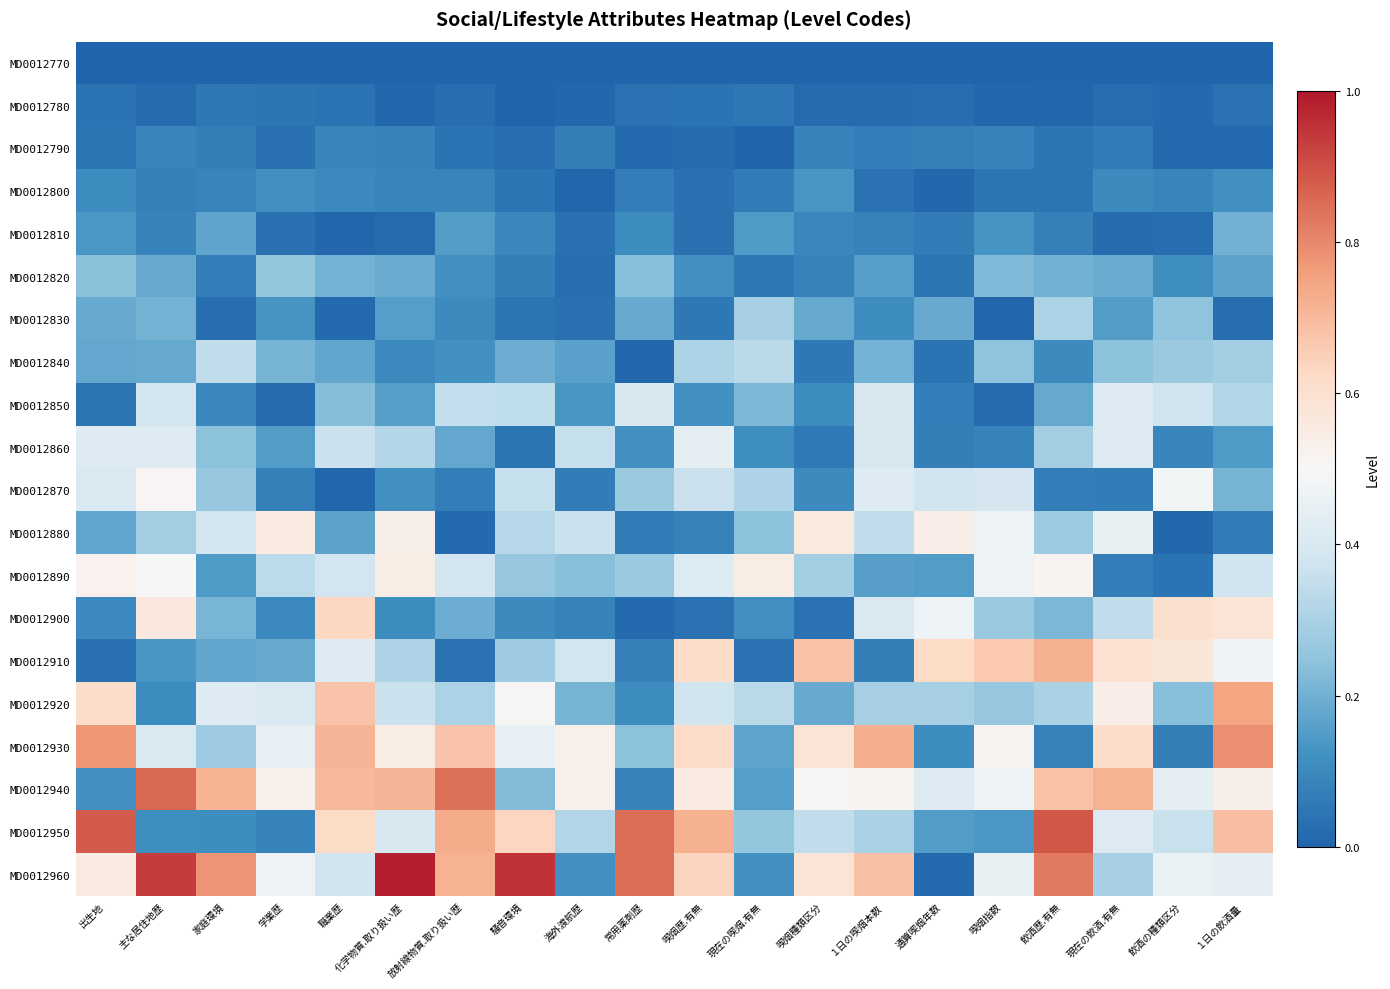

Reading right to left, transcribe all the data shown in this chart.

MD0012770: １日の飲酒量=0.0	飲酒の種類区分=0.0	現在の飲酒.有無=0.0	飲酒歴.有無=0.0	喫烟指数=0.0	通算喫烟年数=0.0	１日の喫烟本数=0.0	喫烟種類区分=0.0	現在の喫烟.有無=0.0	喫烟歴.有無=0.0	常用薬剤歴=0.0	海外渡航歴=0.0	騒音環境=0.0	放射線物質.取り扱い歴=0.0	化学物質.取り扱い歴=0.0	職業歴=0.0	学業歴=0.0	家庭環境=0.0	主な居住地歴=0.0	出生地=0.0
MD0012780: １日の飲酒量=0.0	飲酒の種類区分=0.0	現在の飲酒.有無=0.0	飲酒歴.有無=0.0	喫烟指数=0.0	通算喫烟年数=0.0	１日の喫烟本数=0.0	喫烟種類区分=0.0	現在の喫烟.有無=0.1	喫烟歴.有無=0.0	常用薬剤歴=0.0	海外渡航歴=0.0	騒音環境=0.0	放射線物質.取り扱い歴=0.0	化学物質.取り扱い歴=0.0	職業歴=0.0	学業歴=0.0	家庭環境=0.1	主な居住地歴=0.0	出生地=0.0
MD0012790: １日の飲酒量=0.0	飲酒の種類区分=0.0	現在の飲酒.有無=0.1	飲酒歴.有無=0.0	喫烟指数=0.1	通算喫烟年数=0.1	１日の喫烟本数=0.1	喫烟種類区分=0.1	現在の喫烟.有無=0.0	喫烟歴.有無=0.0	常用薬剤歴=0.0	海外渡航歴=0.1	騒音環境=0.0	放射線物質.取り扱い歴=0.0	化学物質.取り扱い歴=0.1	職業歴=0.1	学業歴=0.0	家庭環境=0.1	主な居住地歴=0.1	出生地=0.0
MD0012800: １日の飲酒量=0.1	飲酒の種類区分=0.1	現在の飲酒.有無=0.1	飲酒歴.有無=0.0	喫烟指数=0.0	通算喫烟年数=0.0	１日の喫烟本数=0.0	喫烟種類区分=0.1	現在の喫烟.有無=0.1	喫烟歴.有無=0.0	常用薬剤歴=0.1	海外渡航歴=0.0	騒音環境=0.0	放射線物質.取り扱い歴=0.1	化学物質.取り扱い歴=0.1	職業歴=0.1	学業歴=0.1	家庭環境=0.1	主な居住地歴=0.1	出生地=0.1
MD0012810: １日の飲酒量=0.2	飲酒の種類区分=0.0	現在の飲酒.有無=0.0	飲酒歴.有無=0.1	喫烟指数=0.1	通算喫烟年数=0.1	１日の喫烟本数=0.1	喫烟種類区分=0.1	現在の喫烟.有無=0.1	喫烟歴.有無=0.0	常用薬剤歴=0.1	海外渡航歴=0.0	騒音環境=0.1	放射線物質.取り扱い歴=0.2	化学物質.取り扱い歴=0.0	職業歴=0.0	学業歴=0.0	家庭環境=0.2	主な居住地歴=0.1	出生地=0.1
MD0012820: １日の飲酒量=0.2	飲酒の種類区分=0.1	現在の飲酒.有無=0.2	飲酒歴.有無=0.2	喫烟指数=0.2	通算喫烟年数=0.0	１日の喫烟本数=0.2	喫烟種類区分=0.1	現在の喫烟.有無=0.1	喫烟歴.有無=0.1	常用薬剤歴=0.2	海外渡航歴=0.0	騒音環境=0.1	放射線物質.取り扱い歴=0.1	化学物質.取り扱い歴=0.2	職業歴=0.2	学業歴=0.3	家庭環境=0.1	主な居住地歴=0.2	出生地=0.2
MD0012830: １日の飲酒量=0.0	飲酒の種類区分=0.2	現在の飲酒.有無=0.2	飲酒歴.有無=0.3	喫烟指数=0.0	通算喫烟年数=0.2	１日の喫烟本数=0.1	喫烟種類区分=0.2	現在の喫烟.有無=0.3	喫烟歴.有無=0.1	常用薬剤歴=0.2	海外渡航歴=0.0	騒音環境=0.0	放射線物質.取り扱い歴=0.1	化学物質.取り扱い歴=0.2	職業歴=0.0	学業歴=0.1	家庭環境=0.0	主な居住地歴=0.2	出生地=0.2
MD0012840: １日の飲酒量=0.3	飲酒の種類区分=0.3	現在の飲酒.有無=0.2	飲酒歴.有無=0.1	喫烟指数=0.2	通算喫烟年数=0.0	１日の喫烟本数=0.2	喫烟種類区分=0.1	現在の喫烟.有無=0.3	喫烟歴.有無=0.3	常用薬剤歴=0.0	海外渡航歴=0.2	騒音環境=0.2	放射線物質.取り扱い歴=0.1	化学物質.取り扱い歴=0.1	職業歴=0.2	学業歴=0.2	家庭環境=0.3	主な居住地歴=0.2	出生地=0.2
MD0012850: １日の飲酒量=0.3	飲酒の種類区分=0.4	現在の飲酒.有無=0.4	飲酒歴.有無=0.2	喫烟指数=0.0	通算喫烟年数=0.1	１日の喫烟本数=0.4	喫烟種類区分=0.1	現在の喫烟.有無=0.2	喫烟歴.有無=0.1	常用薬剤歴=0.4	海外渡航歴=0.1	騒音環境=0.3	放射線物質.取り扱い歴=0.3	化学物質.取り扱い歴=0.2	職業歴=0.2	学業歴=0.0	家庭環境=0.1	主な居住地歴=0.4	出生地=0.0
MD0012860: １日の飲酒量=0.1	飲酒の種類区分=0.1	現在の飲酒.有無=0.4	飲酒歴.有無=0.3	喫烟指数=0.1	通算喫烟年数=0.1	１日の喫烟本数=0.4	喫烟種類区分=0.1	現在の喫烟.有無=0.1	喫烟歴.有無=0.4	常用薬剤歴=0.1	海外渡航歴=0.4	騒音環境=0.0	放射線物質.取り扱い歴=0.2	化学物質.取り扱い歴=0.3	職業歴=0.4	学業歴=0.1	家庭環境=0.2	主な居住地歴=0.4	出生地=0.4
MD0012870: １日の飲酒量=0.2	飲酒の種類区分=0.5	現在の飲酒.有無=0.1	飲酒歴.有無=0.1	喫烟指数=0.4	通算喫烟年数=0.4	１日の喫烟本数=0.4	喫烟種類区分=0.1	現在の喫烟.有無=0.3	喫烟歴.有無=0.4	常用薬剤歴=0.3	海外渡航歴=0.1	騒音環境=0.4	放射線物質.取り扱い歴=0.1	化学物質.取り扱い歴=0.1	職業歴=0.0	学業歴=0.1	家庭環境=0.3	主な居住地歴=0.5	出生地=0.4
MD0012880: １日の飲酒量=0.1	飲酒の種類区分=0.0	現在の飲酒.有無=0.5	飲酒歴.有無=0.3	喫烟指数=0.5	通算喫烟年数=0.5	１日の喫烟本数=0.3	喫烟種類区分=0.6	現在の喫烟.有無=0.2	喫烟歴.有無=0.1	常用薬剤歴=0.1	海外渡航歴=0.4	騒音環境=0.3	放射線物質.取り扱い歴=0.0	化学物質.取り扱い歴=0.5	職業歴=0.2	学業歴=0.6	家庭環境=0.4	主な居住地歴=0.3	出生地=0.2
MD0012890: １日の飲酒量=0.4	飲酒の種類区分=0.0	現在の飲酒.有無=0.1	飲酒歴.有無=0.5	喫烟指数=0.5	通算喫烟年数=0.1	１日の喫烟本数=0.2	喫烟種類区分=0.3	現在の喫烟.有無=0.5	喫烟歴.有無=0.4	常用薬剤歴=0.3	海外渡航歴=0.2	騒音環境=0.3	放射線物質.取り扱い歴=0.4	化学物質.取り扱い歴=0.5	職業歴=0.4	学業歴=0.3	家庭環境=0.1	主な居住地歴=0.5	出生地=0.5
MD0012900: １日の飲酒量=0.6	飲酒の種類区分=0.6	現在の飲酒.有無=0.3	飲酒歴.有無=0.2	喫烟指数=0.3	通算喫烟年数=0.5	１日の喫烟本数=0.4	喫烟種類区分=0.0	現在の喫烟.有無=0.1	喫烟歴.有無=0.0	常用薬剤歴=0.0	海外渡航歴=0.1	騒音環境=0.1	放射線物質.取り扱い歴=0.2	化学物質.取り扱い歴=0.1	職業歴=0.6	学業歴=0.1	家庭環境=0.2	主な居住地歴=0.6	出生地=0.1
MD0012910: １日の飲酒量=0.5	飲酒の種類区分=0.6	現在の飲酒.有無=0.6	飲酒歴.有無=0.7	喫烟指数=0.7	通算喫烟年数=0.6	１日の喫烟本数=0.1	喫烟種類区分=0.7	現在の喫烟.有無=0.0	喫烟歴.有無=0.6	常用薬剤歴=0.1	海外渡航歴=0.4	騒音環境=0.3	放射線物質.取り扱い歴=0.0	化学物質.取り扱い歴=0.3	職業歴=0.4	学業歴=0.2	家庭環境=0.2	主な居住地歴=0.1	出生地=0.0
MD0012920: １日の飲酒量=0.7	飲酒の種類区分=0.2	現在の飲酒.有無=0.5	飲酒歴.有無=0.3	喫烟指数=0.3	通算喫烟年数=0.3	１日の喫烟本数=0.3	喫烟種類区分=0.2	現在の喫烟.有無=0.3	喫烟歴.有無=0.4	常用薬剤歴=0.1	海外渡航歴=0.2	騒音環境=0.5	放射線物質.取り扱い歴=0.3	化学物質.取り扱い歴=0.4	職業歴=0.7	学業歴=0.4	家庭環境=0.4	主な居住地歴=0.1	出生地=0.6
MD0012930: １日の飲酒量=0.8	飲酒の種類区分=0.1	現在の飲酒.有無=0.6	飲酒歴.有無=0.1	喫烟指数=0.5	通算喫烟年数=0.1	１日の喫烟本数=0.7	喫烟種類区分=0.6	現在の喫烟.有無=0.2	喫烟歴.有無=0.6	常用薬剤歴=0.2	海外渡航歴=0.5	騒音環境=0.4	放射線物質.取り扱い歴=0.7	化学物質.取り扱い歴=0.5	職業歴=0.7	学業歴=0.5	家庭環境=0.3	主な居住地歴=0.4	出生地=0.8
MD0012940: １日の飲酒量=0.5	飲酒の種類区分=0.4	現在の飲酒.有無=0.7	飲酒歴.有無=0.7	喫烟指数=0.5	通算喫烟年数=0.4	１日の喫烟本数=0.5	喫烟種類区分=0.5	現在の喫烟.有無=0.2	喫烟歴.有無=0.6	常用薬剤歴=0.1	海外渡航歴=0.5	騒音環境=0.2	放射線物質.取り扱い歴=0.8	化学物質.取り扱い歴=0.7	職業歴=0.7	学業歴=0.5	家庭環境=0.7	主な居住地歴=0.9	出生地=0.1
MD0012950: １日の飲酒量=0.7	飲酒の種類区分=0.4	現在の飲酒.有無=0.4	飲酒歴.有無=0.9	喫烟指数=0.1	通算喫烟年数=0.1	１日の喫烟本数=0.3	喫烟種類区分=0.3	現在の喫烟.有無=0.3	喫烟歴.有無=0.7	常用薬剤歴=0.9	海外渡航歴=0.3	騒音環境=0.6	放射線物質.取り扱い歴=0.7	化学物質.取り扱い歴=0.4	職業歴=0.6	学業歴=0.1	家庭環境=0.1	主な居住地歴=0.1	出生地=0.9
MD0012960: １日の飲酒量=0.4	飲酒の種類区分=0.5	現在の飲酒.有無=0.3	飲酒歴.有無=0.8	喫烟指数=0.5	通算喫烟年数=0.0	１日の喫烟本数=0.7	喫烟種類区分=0.6	現在の喫烟.有無=0.1	喫烟歴.有無=0.6	常用薬剤歴=0.9	海外渡航歴=0.1	騒音環境=1.0	放射線物質.取り扱い歴=0.7	化学物質.取り扱い歴=1.0	職業歴=0.4	学業歴=0.5	家庭環境=0.8	主な居住地歴=0.9	出生地=0.6